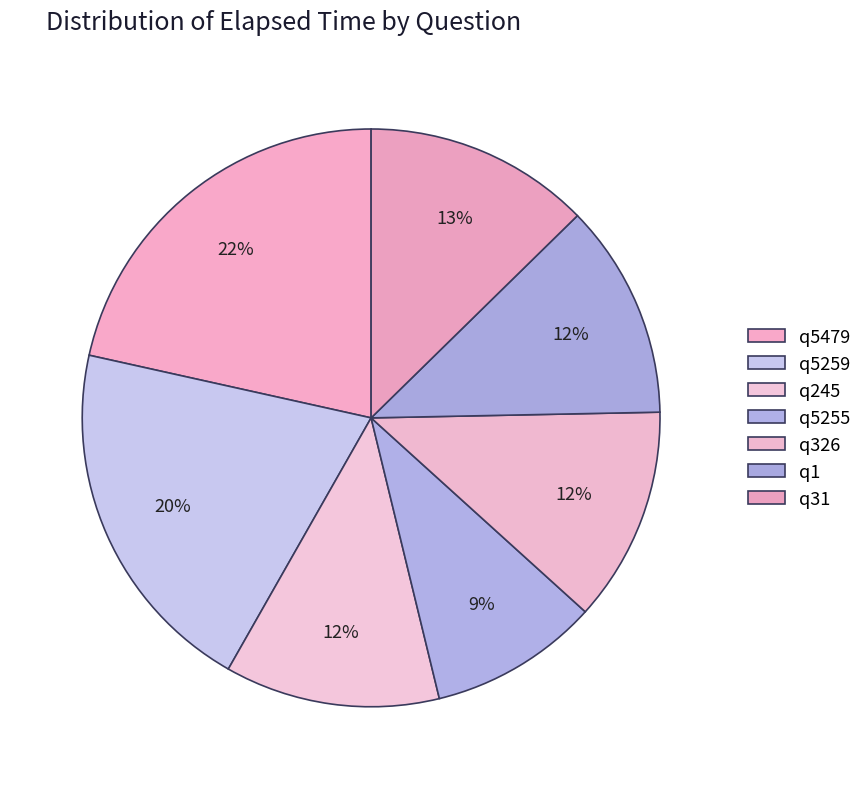

Is it true that q326 is 1% of the pie?

False